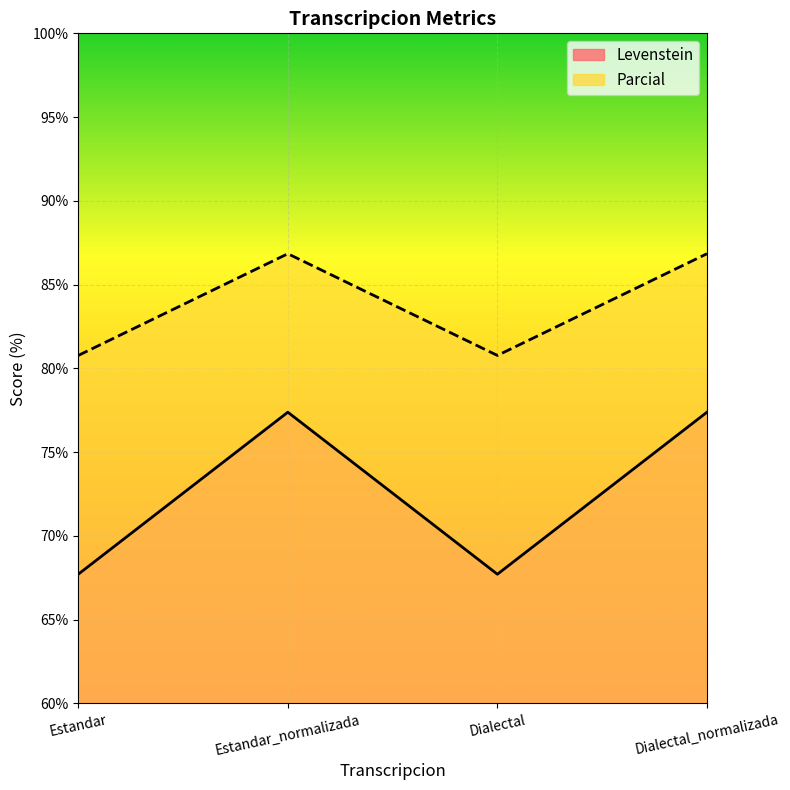

Reading left to right, list all the values displayed in this chart.

Levenstein: Estandar=67.7	Estandar_normalizada=77.4	Dialectal=67.7	Dialectal_normalizada=77.4
Parcial: Estandar=80.8	Estandar_normalizada=86.8	Dialectal=80.8	Dialectal_normalizada=86.8